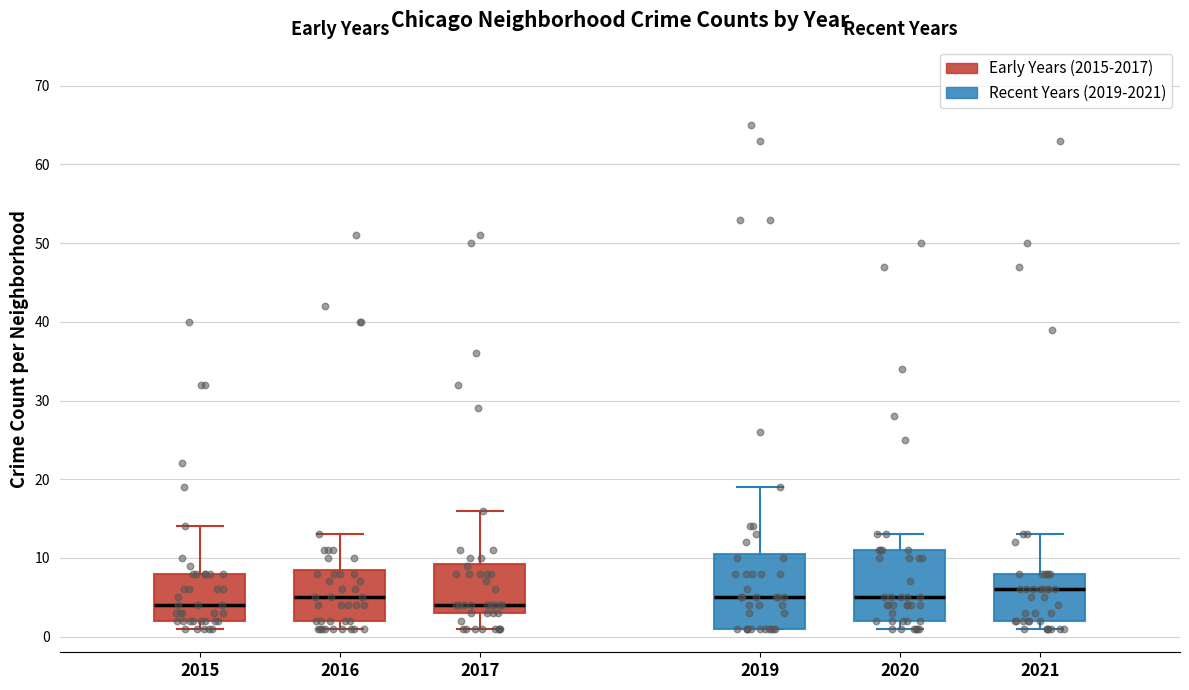

Where does the upper whisker of the box at x = 2015 end on the y-axis? The values are not printed on the chart, so give them approximately, as read against the axis.

14